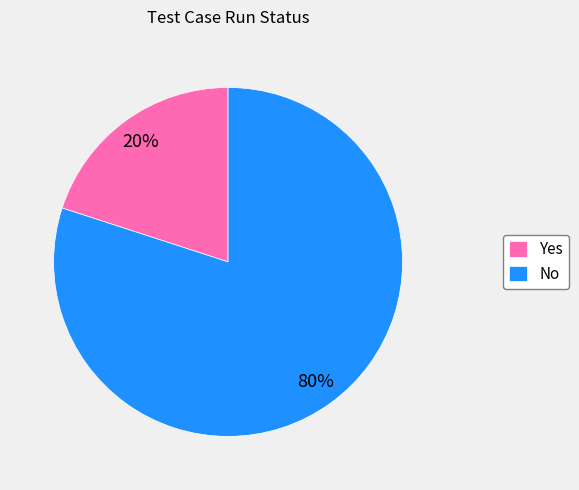

Is Yes the majority of the pie?

No